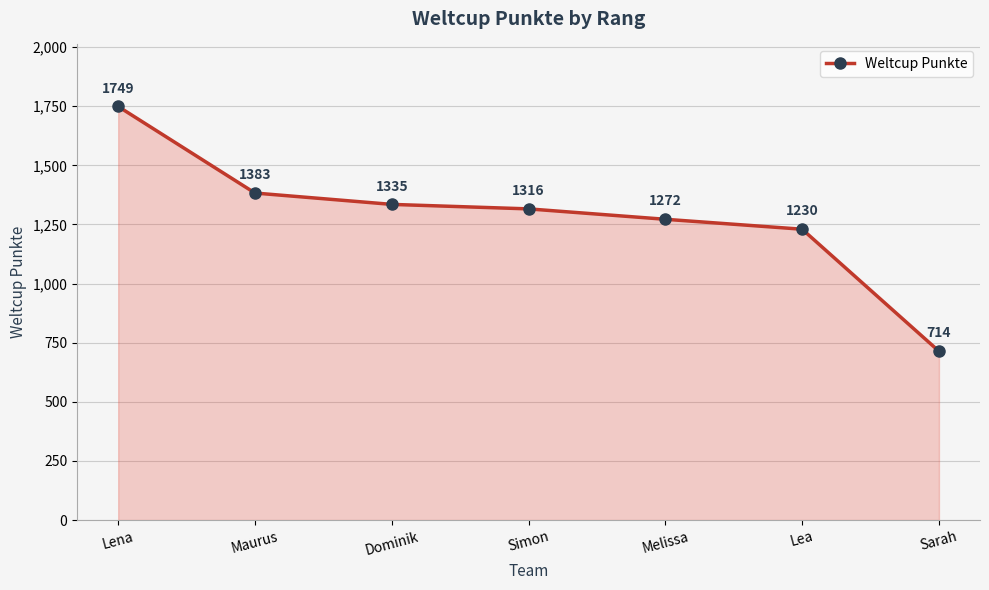

Which category has the lowest value across all series?

Sarah